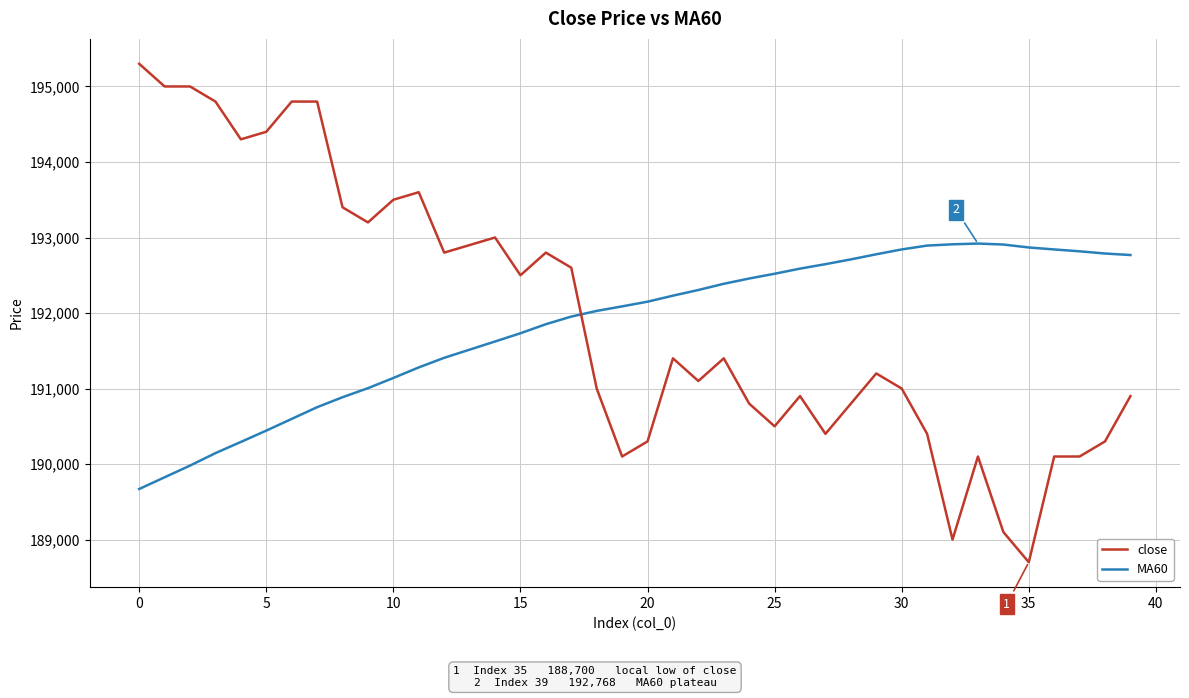

Rank the series by their maximum value, from lowest to highest.

MA60, close